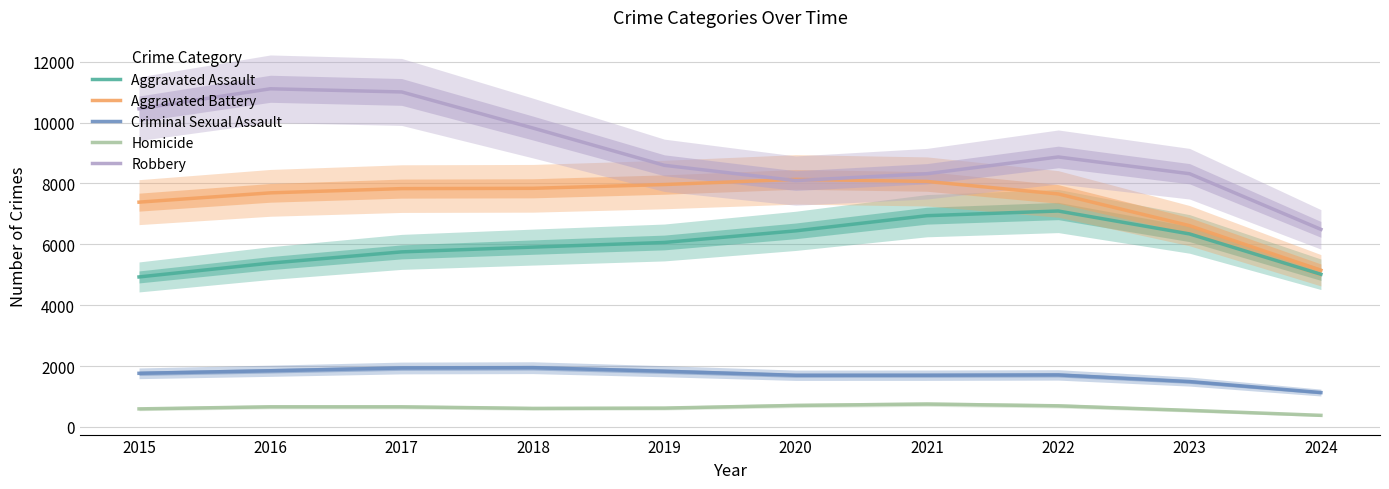

True or false: Homicide and Aggravated Assault cross at least once.

False